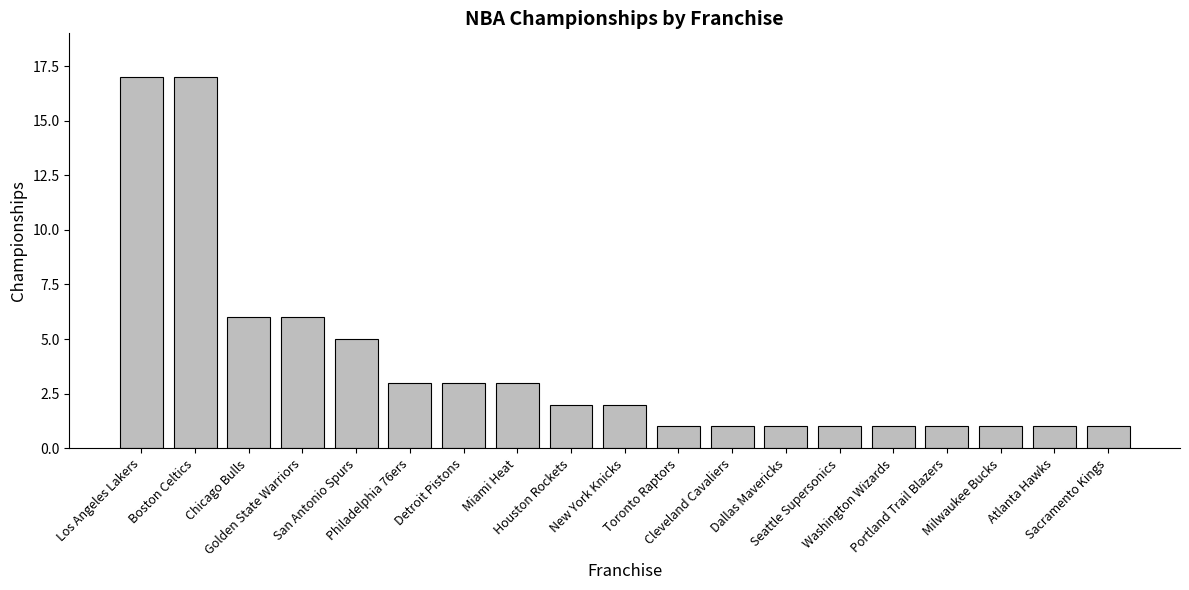

How many categories are shown in the chart?

19